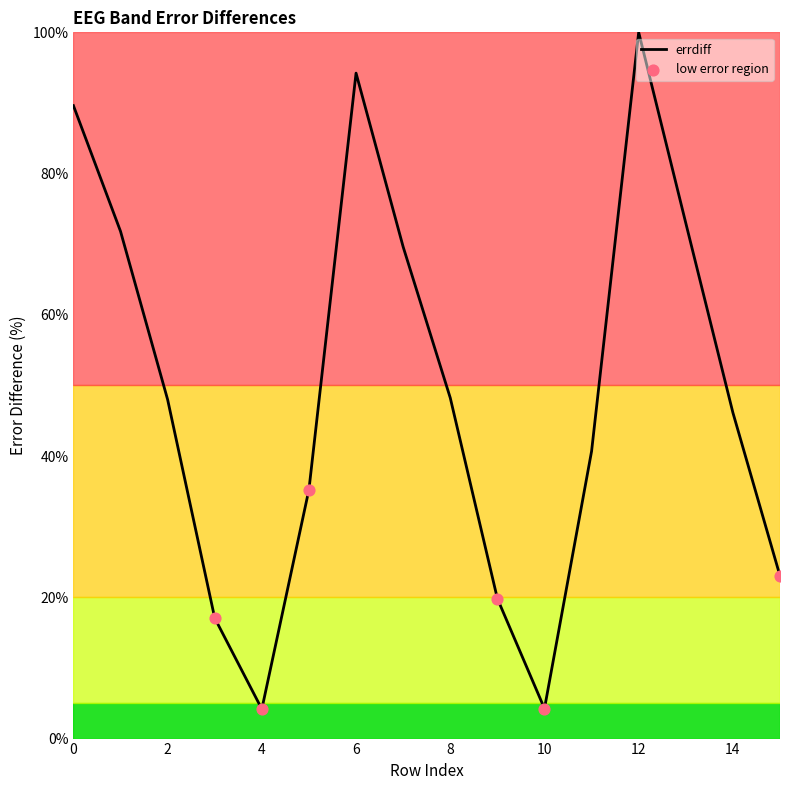

What is the smallest value displayed?

4.2